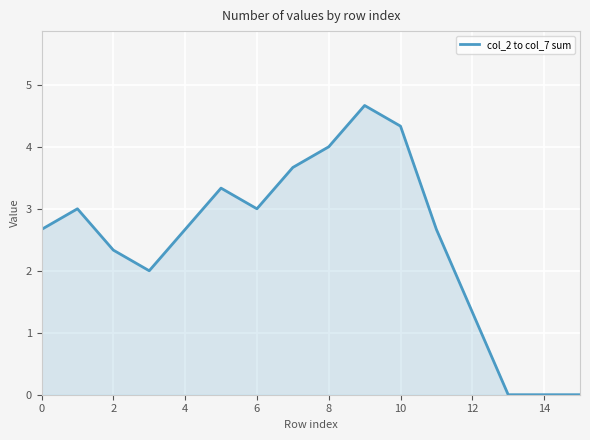

What is the difference between the maximum and minimum values?

4.7